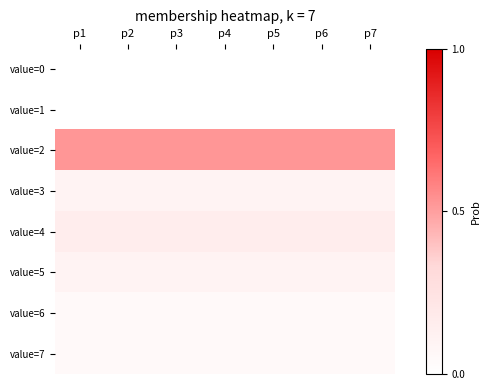

How many distinct data groups are displayed?

8